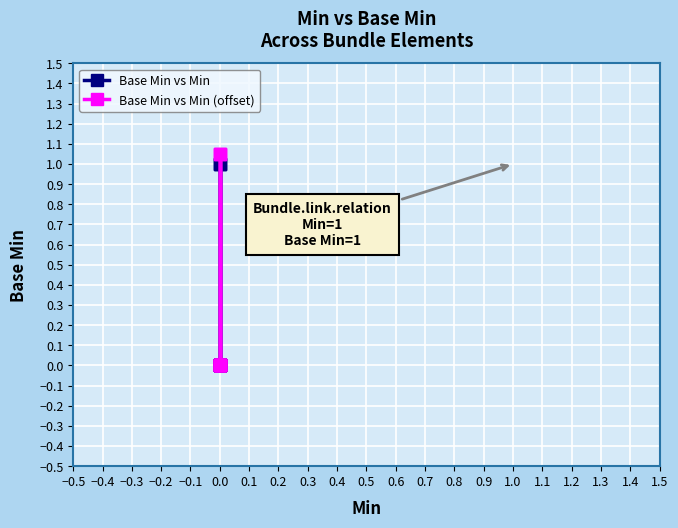

How many lines are shown in the chart?

2